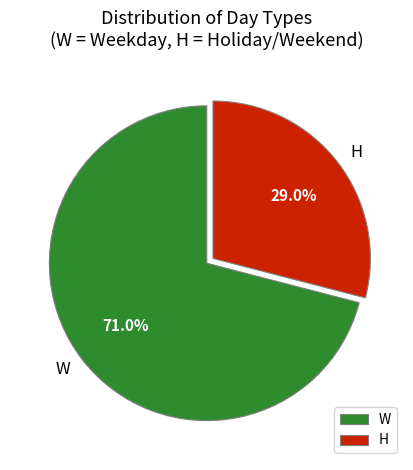

What is the ratio of the value at W to the value at H?

2.4